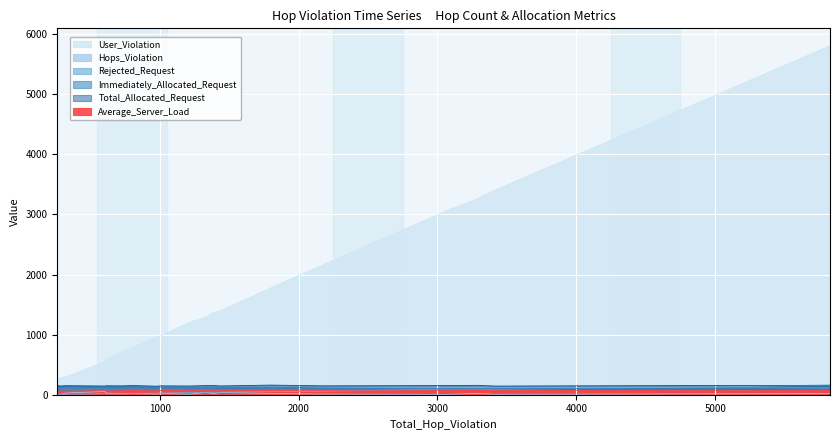

What are all the series names shown in the legend?

User_Violation, Hops_Violation, Rejected_Request, Immediately_Allocated_Request, Total_Allocated_Request, Average_Server_Load